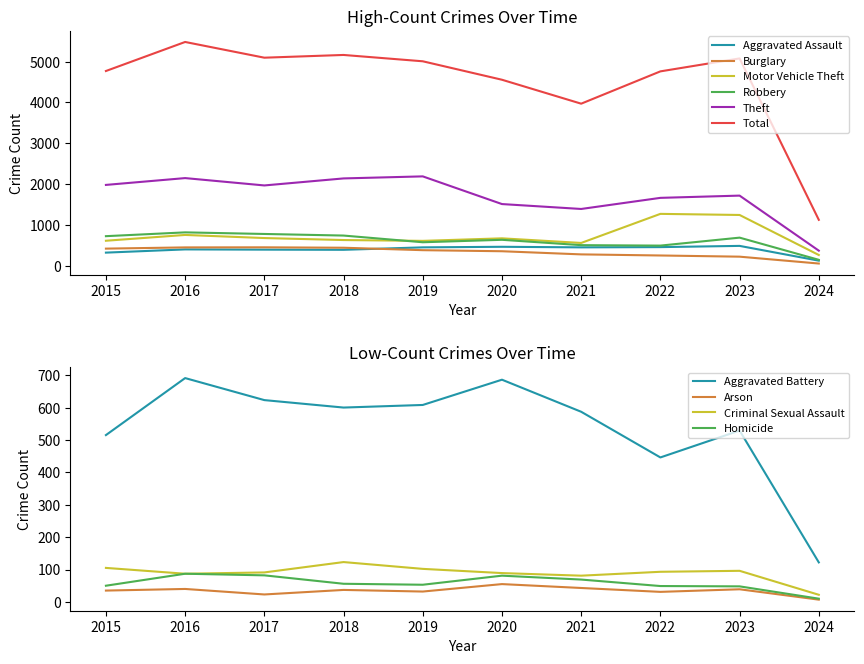

Where is the first local minimum for Motor Vehicle Theft?

2019